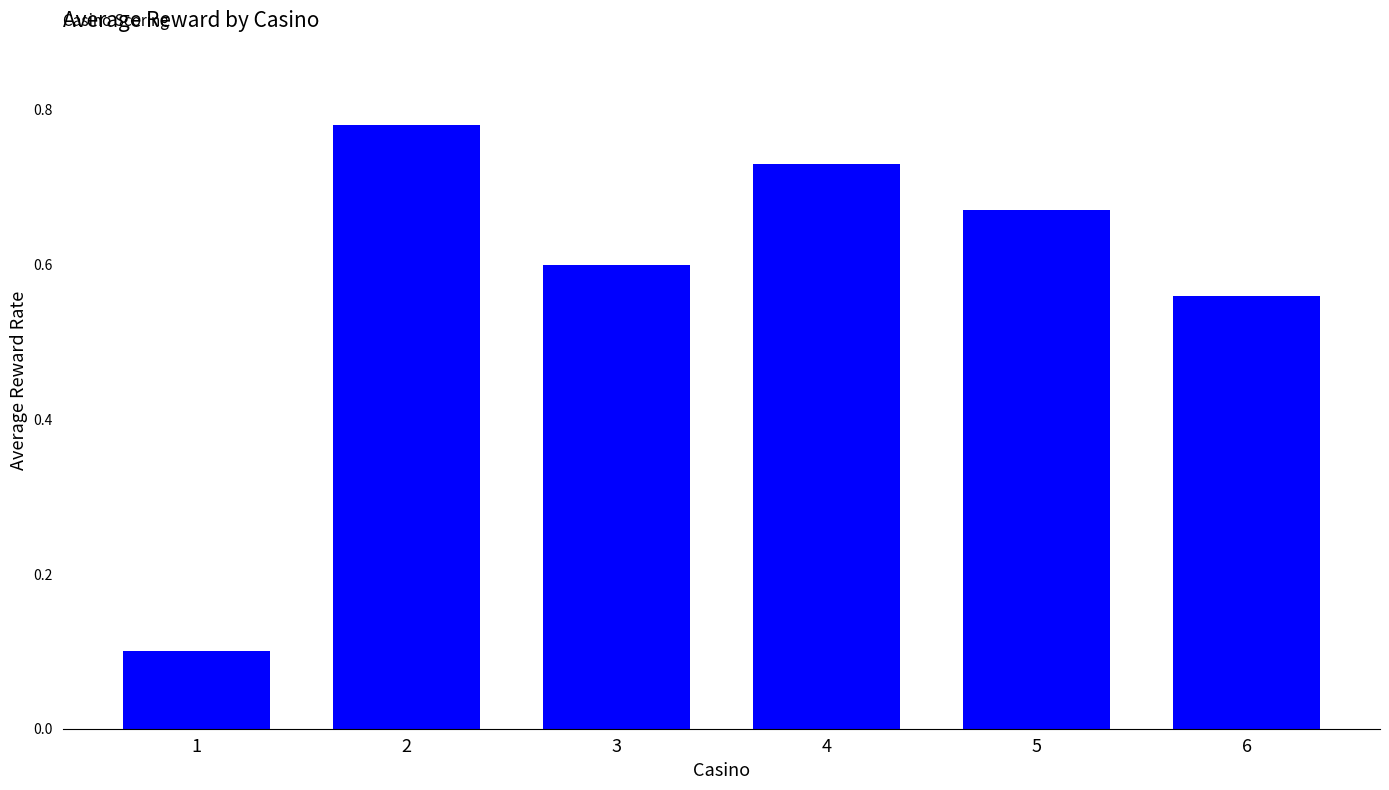

Which label corresponds to the largest value in the chart?

2